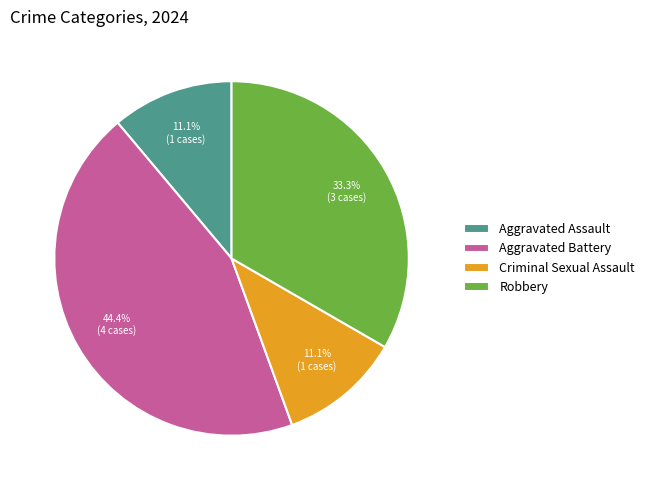

Does any single category account for the majority?

No